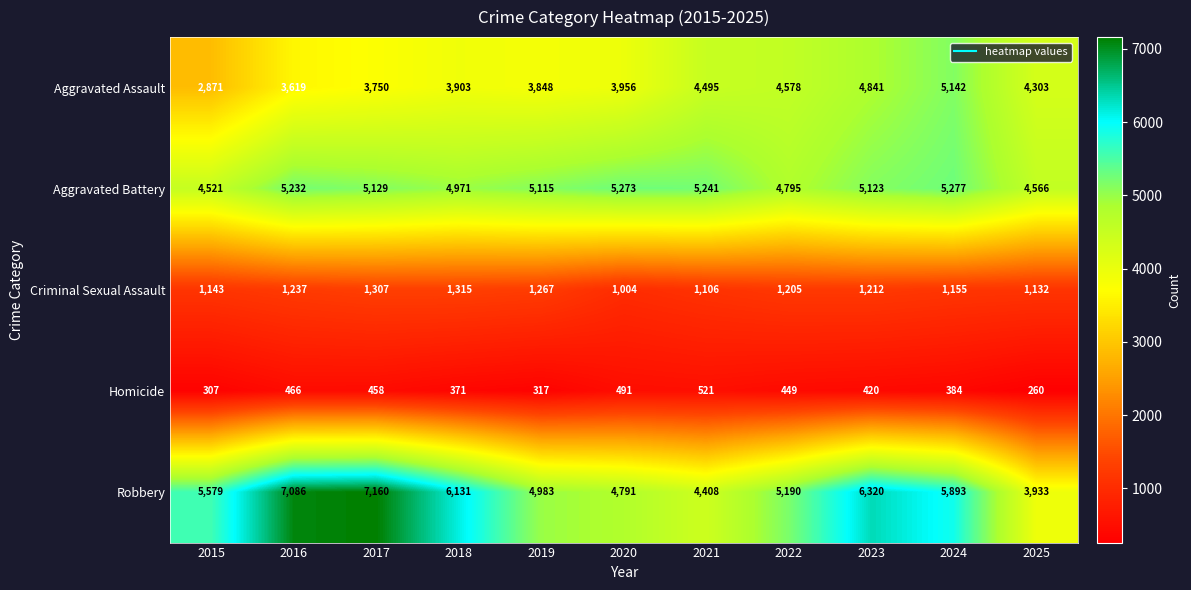

Which series has the widest spread of values?

Robbery